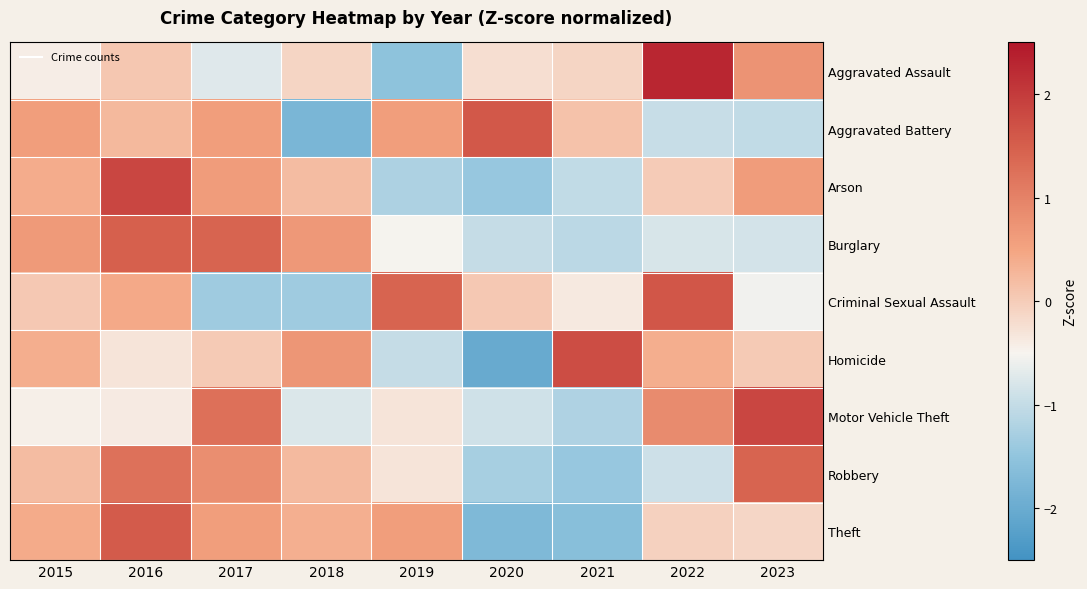

What is the minimum value shown in the chart?

-2.0